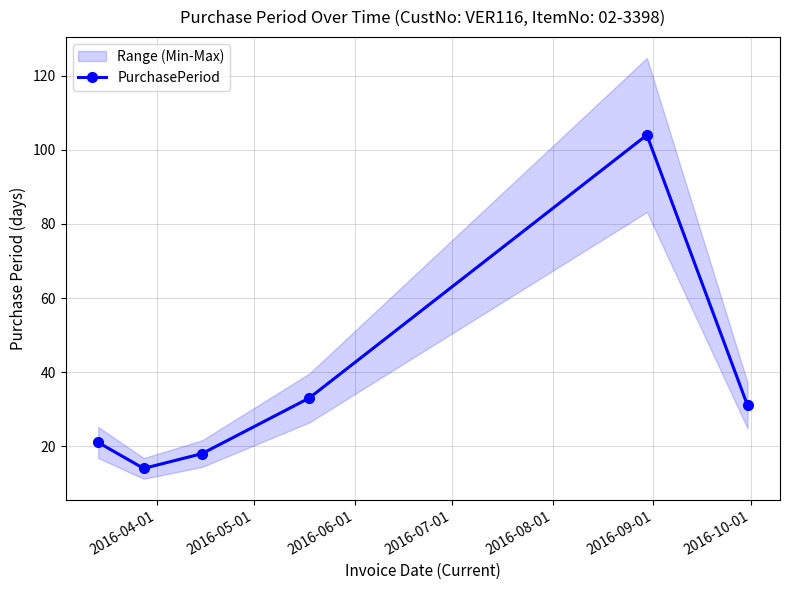

What is the minimum value for PurchasePeriod?

14